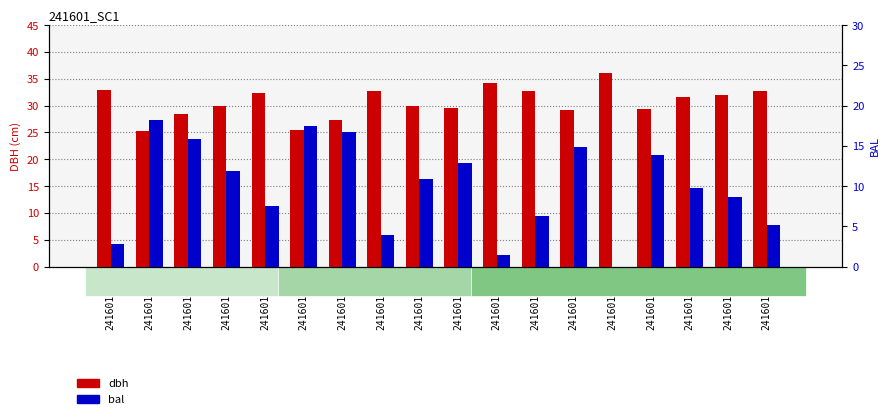

What is the spread (max minus min) of values at 241601012?

26.3